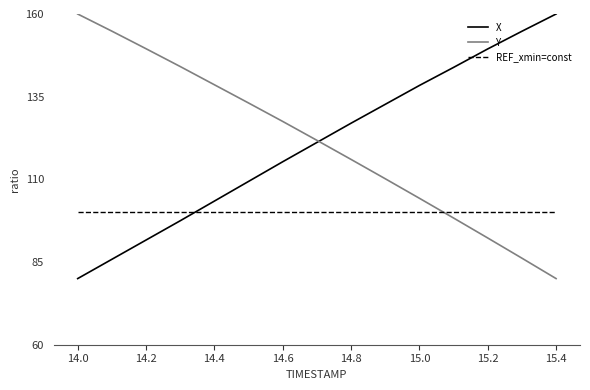

How many values in the Y series exceed 121?

8